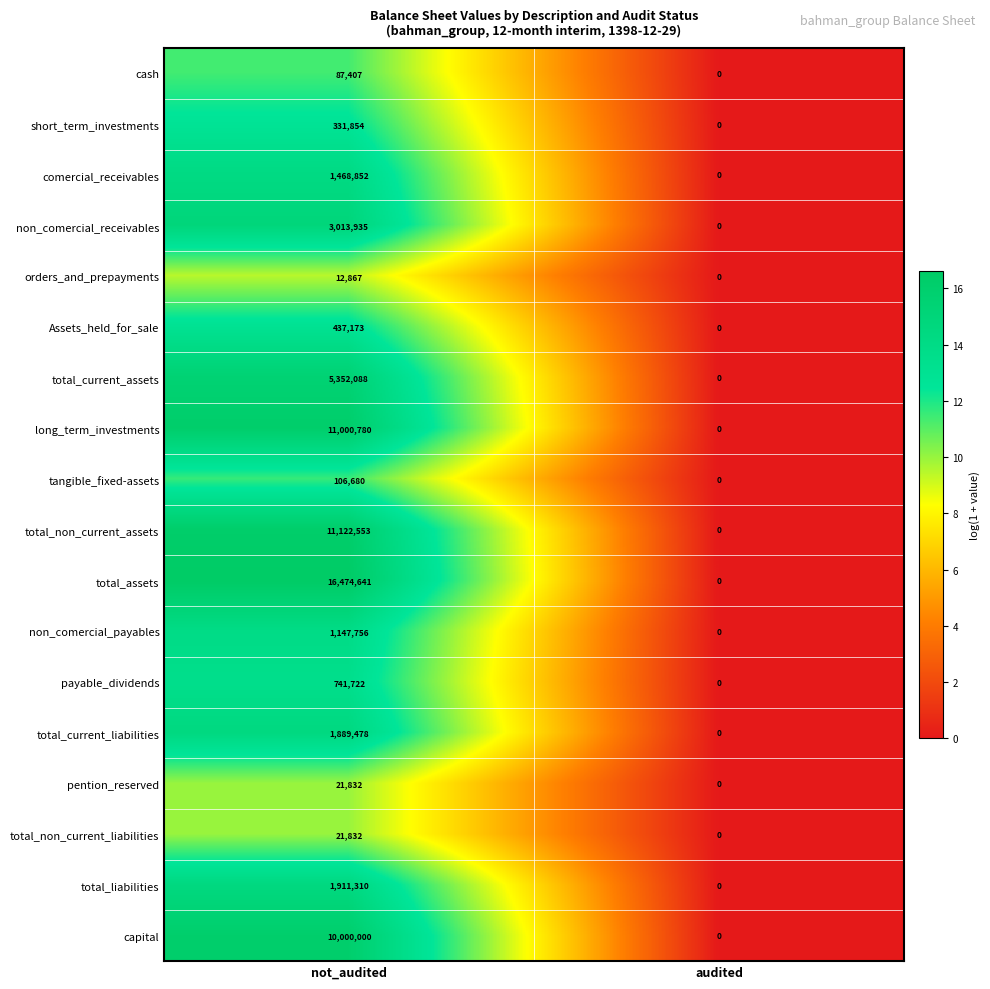

What is the average value of the comercial_receivables series?

734426